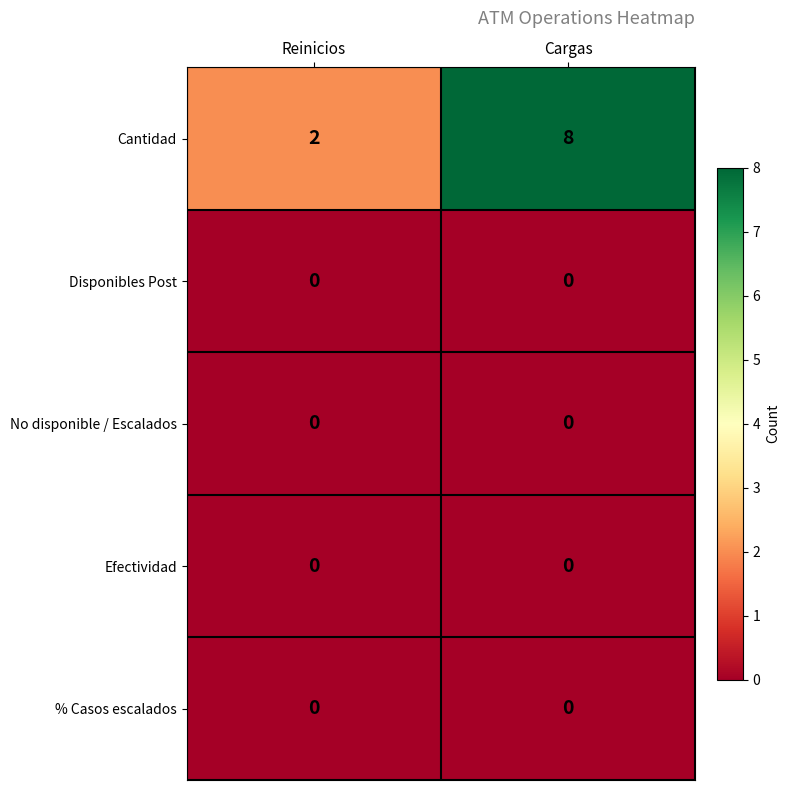

What is the difference between the Cantidad values at Reinicios and Cargas?

6